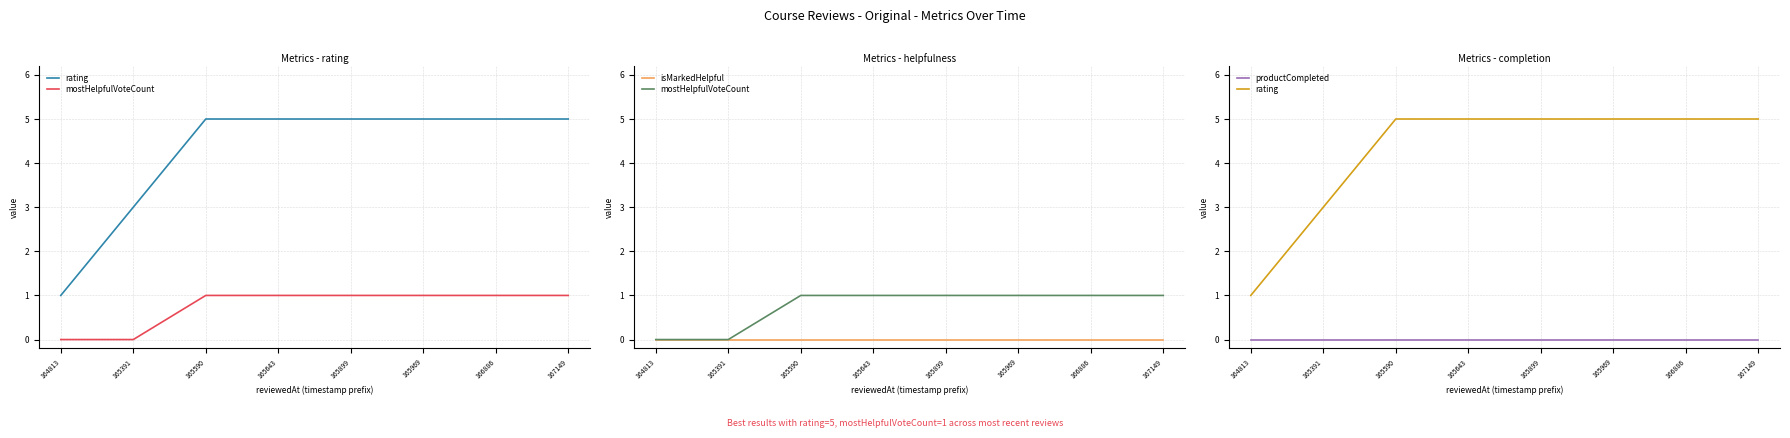

True or false: rating has more than 2 interior local peaks.

False